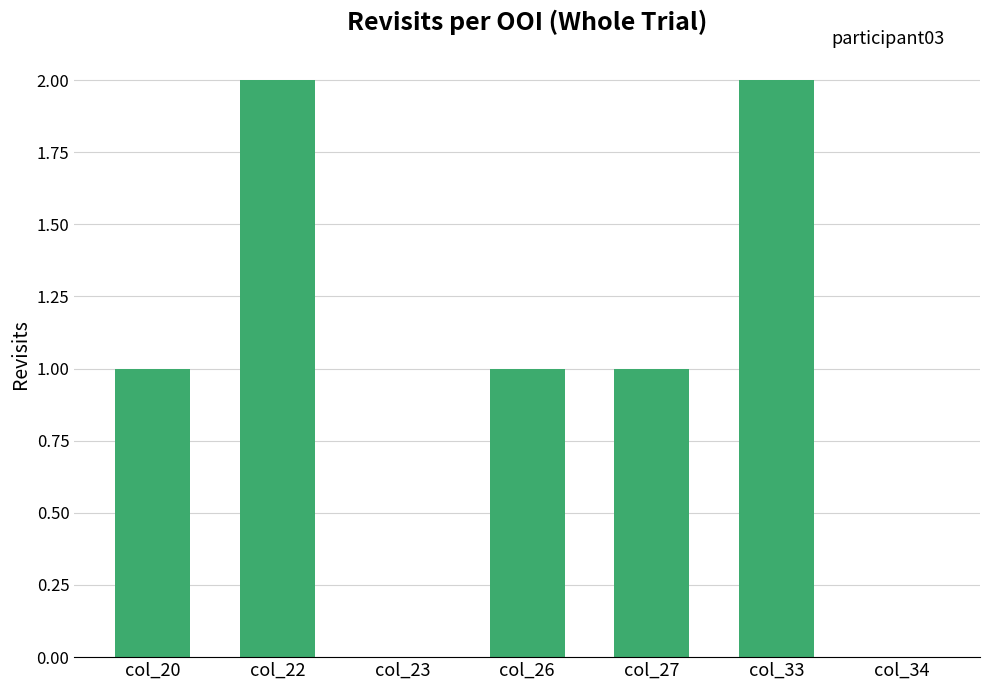

How many data points does each series have?

7